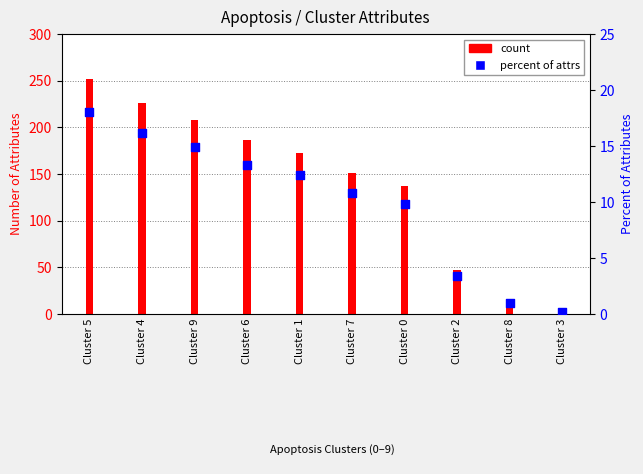

What is the change in value from Cluster 5 to Cluster 1?

-5.7